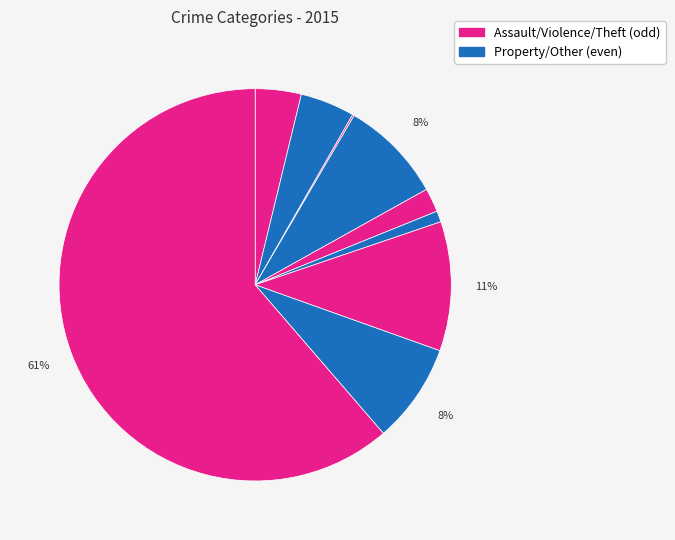

Rank the categories by value from highest to lowest.

Theft, Motor Vehicle Theft, Burglary, Robbery, Aggravated Battery, Aggravated Assault, Criminal Sexual Assault, Homicide, Arson